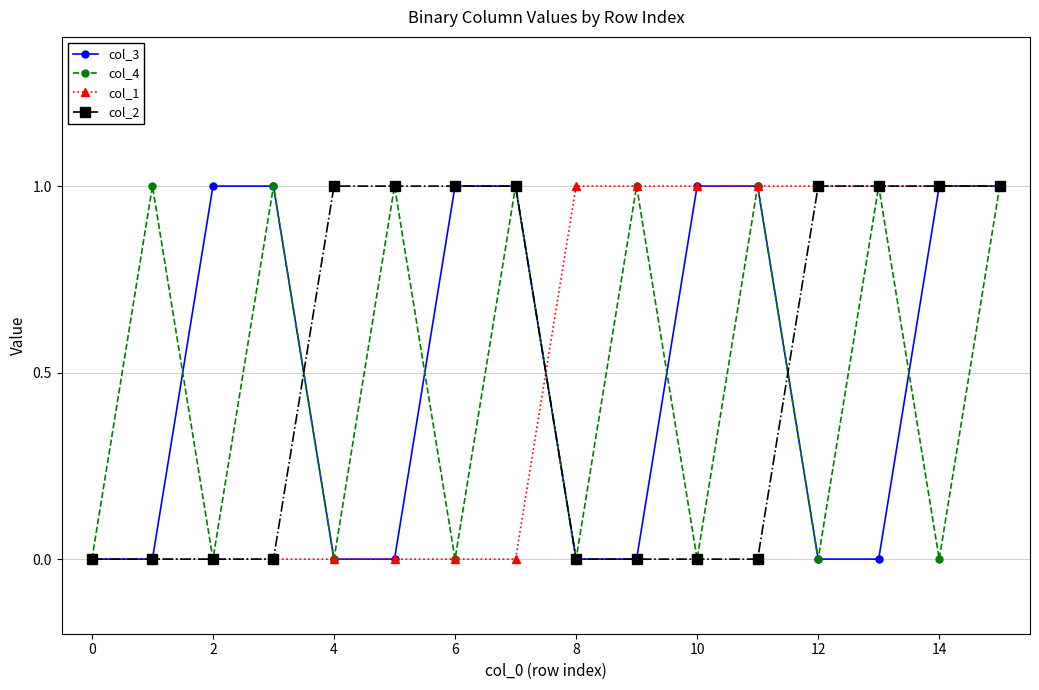

Is it true that col_4 equals 0 at 6?

True